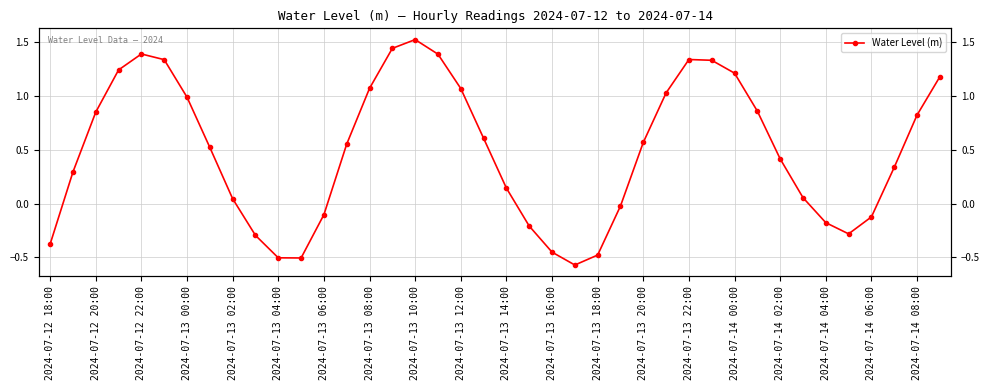

Is it true that the value at 39 is 1.2?

True